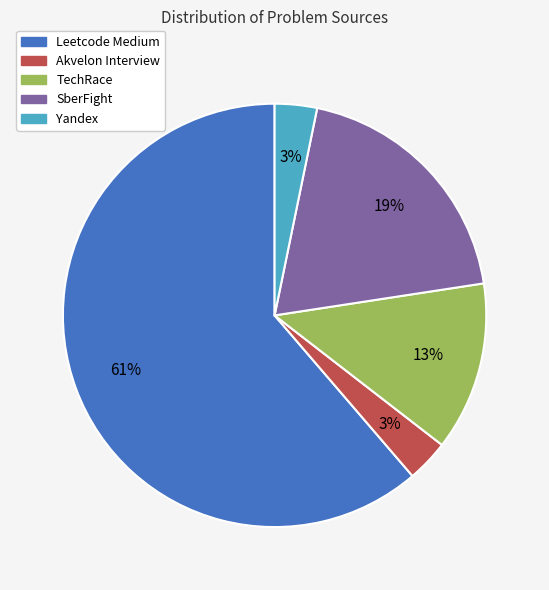

Is the sum of Leetcode Medium and Akvelon Interview greater than half?

Yes